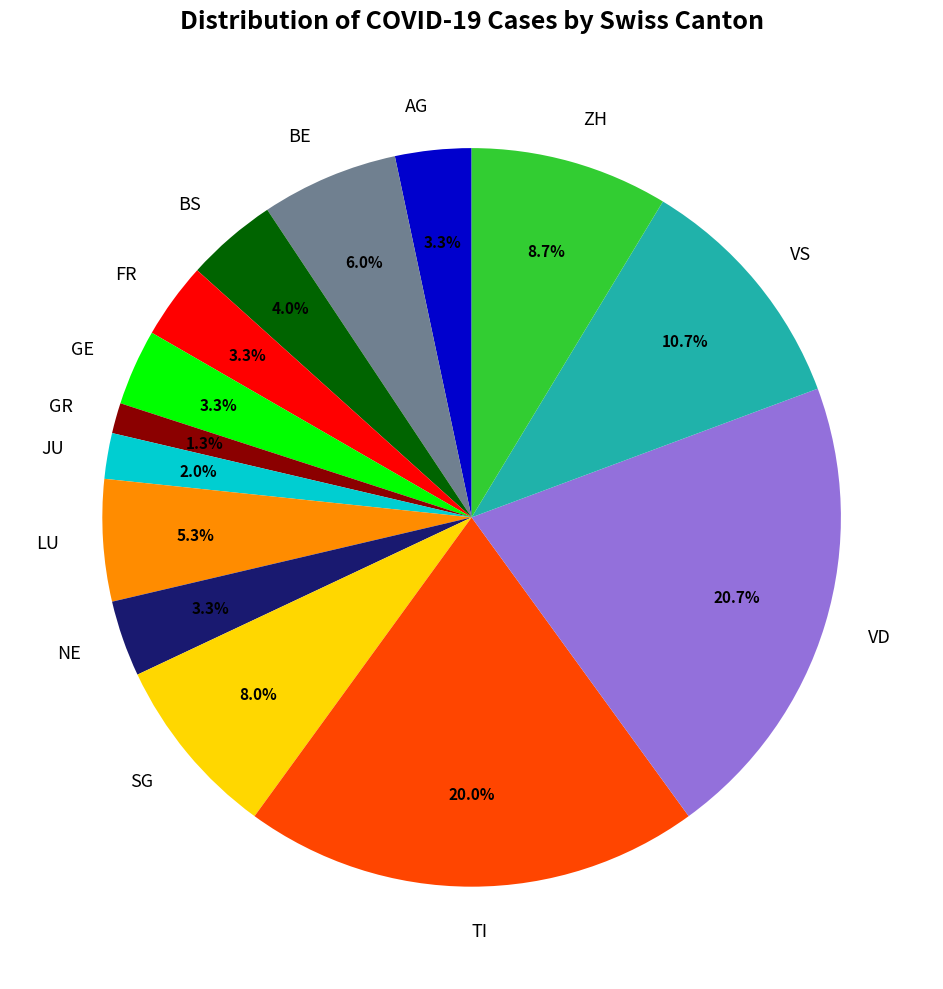

Is BE the majority of the pie?

No